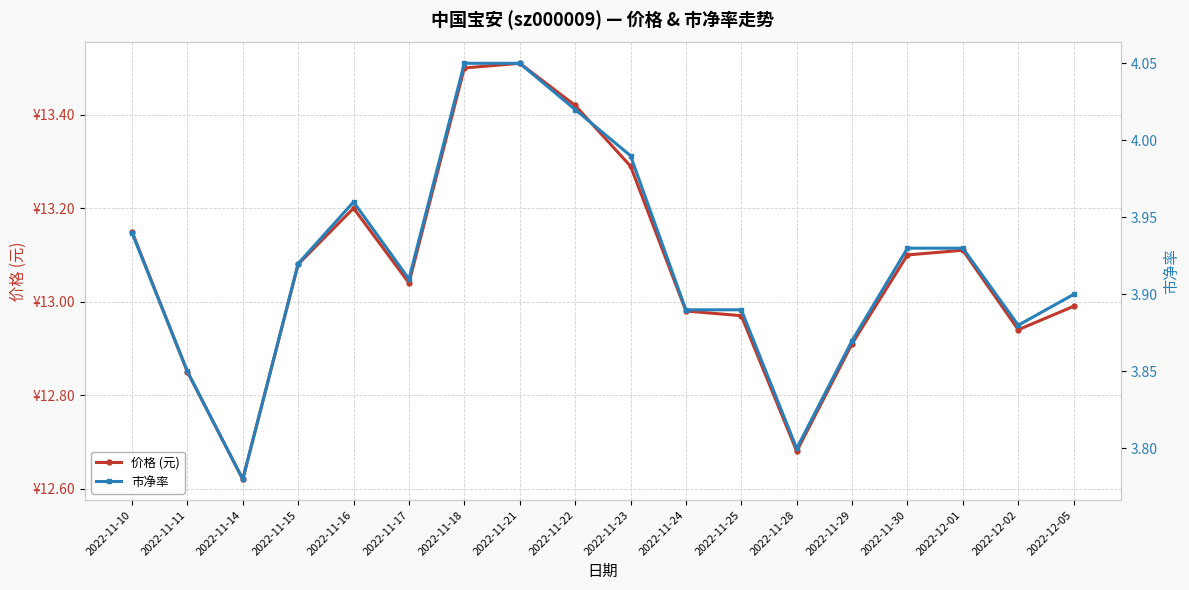

Does the chart have visible grid lines?

Yes